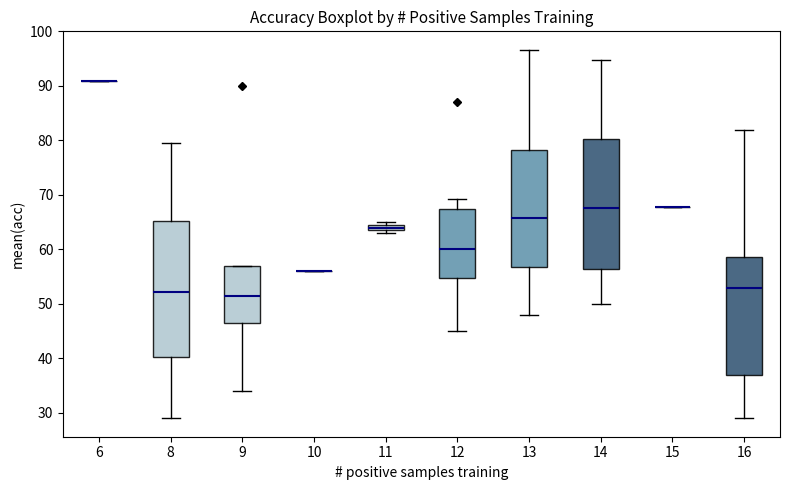

Which box is the tallest, from its lower edge to its upper edge?

8